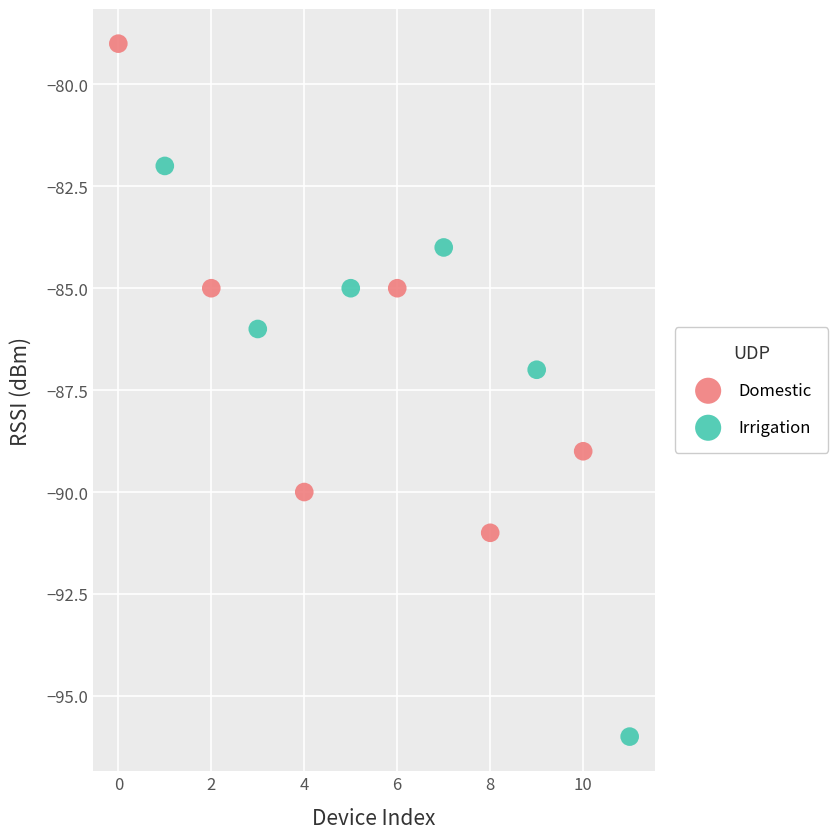

Which series contains the highest Y value?

Domestic